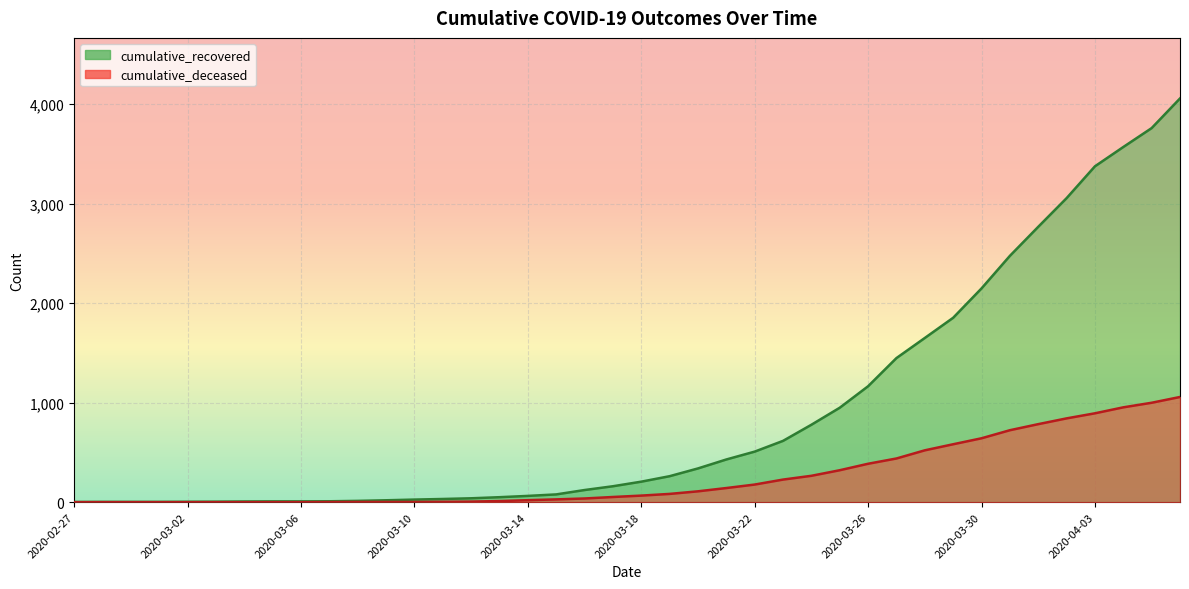

What position from the right is 2020-02-28?

39